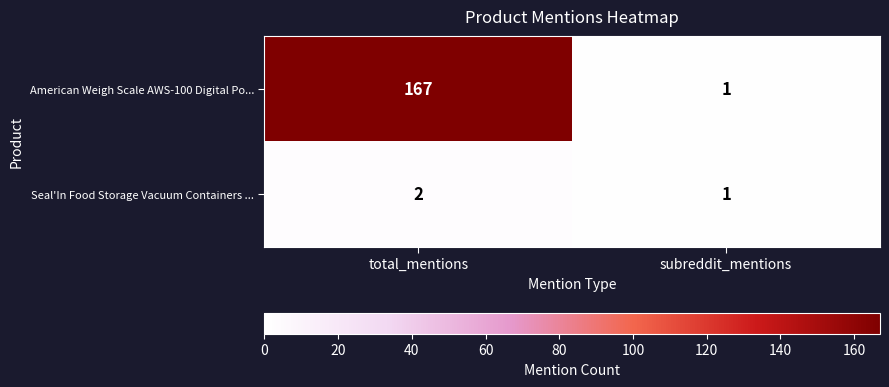

The American Weigh Scale AWS-100 Digital Po... series shows 167 at total_mentions. True or false?

True